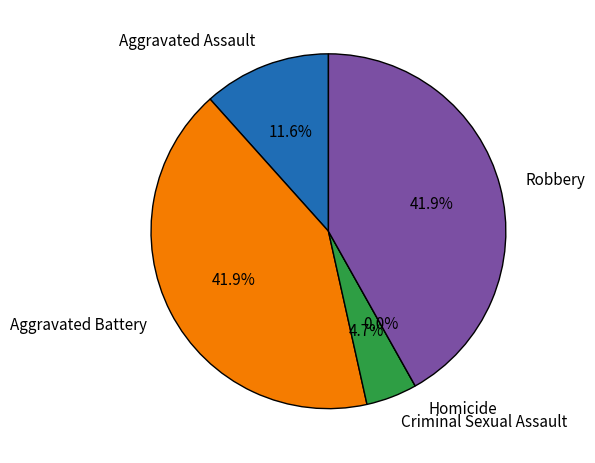

To the nearest percent, what percentage of the pie is Aggravated Battery?

42%